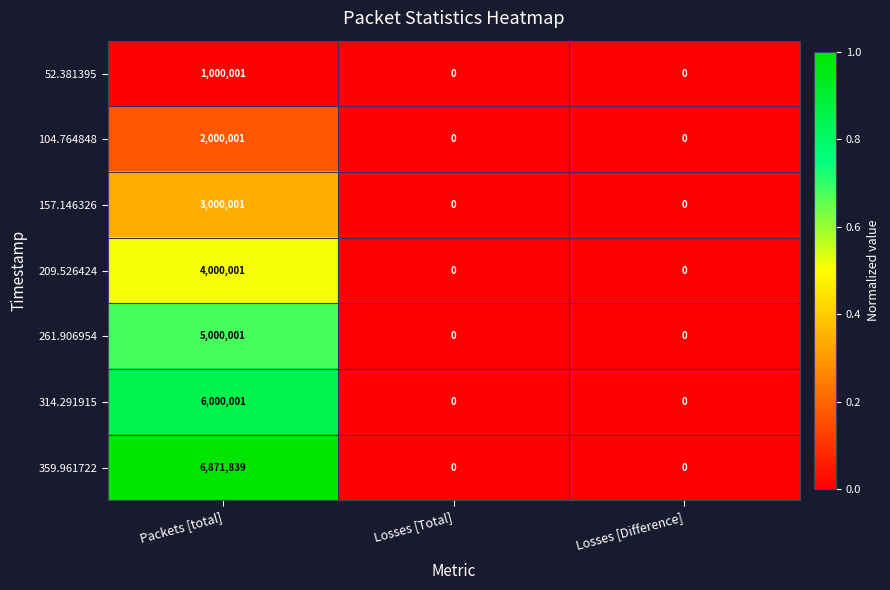

What value does the 104.764848 series have at Packets [total]?

2000001